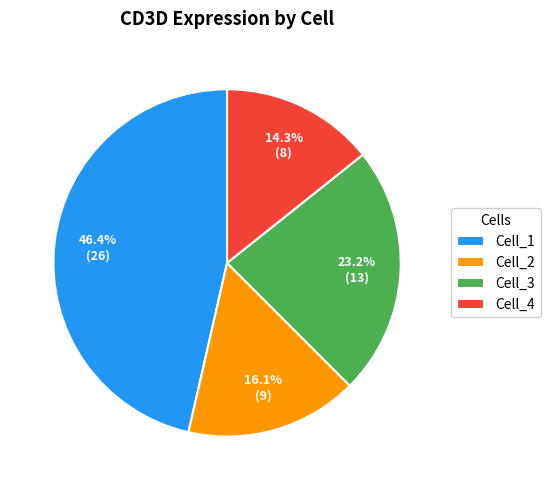

Count the number of slices in the pie.

4